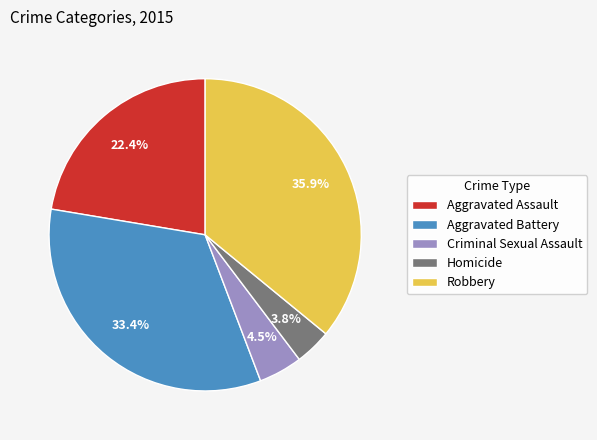

Is it true that Aggravated Assault is 36% of the pie?

False